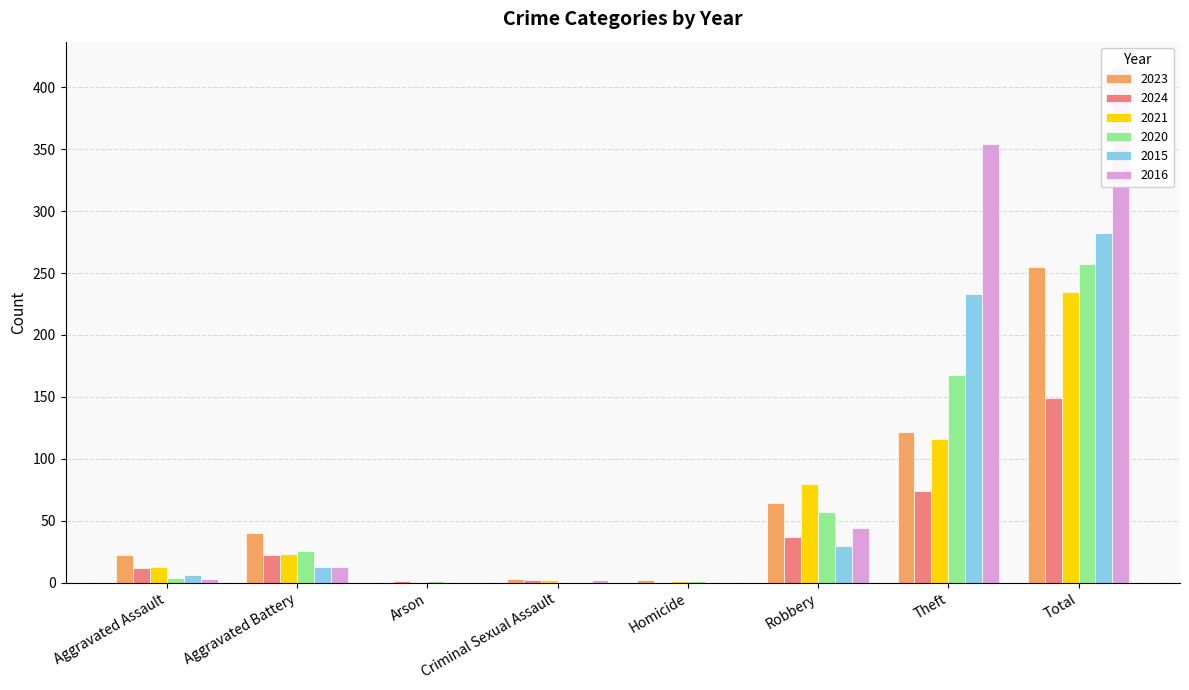

Reading right to left, what are all the values shown in this chart?

2023: 255	122	64	2	3	0	40	22
2024: 149	74	37	0	2	1	22	12
2021: 235	116	80	1	2	0	23	13
2020: 257	168	57	1	0	1	26	4
2015: 282	233	30	0	0	0	13	6
2016: 416	354	44	0	2	0	13	3